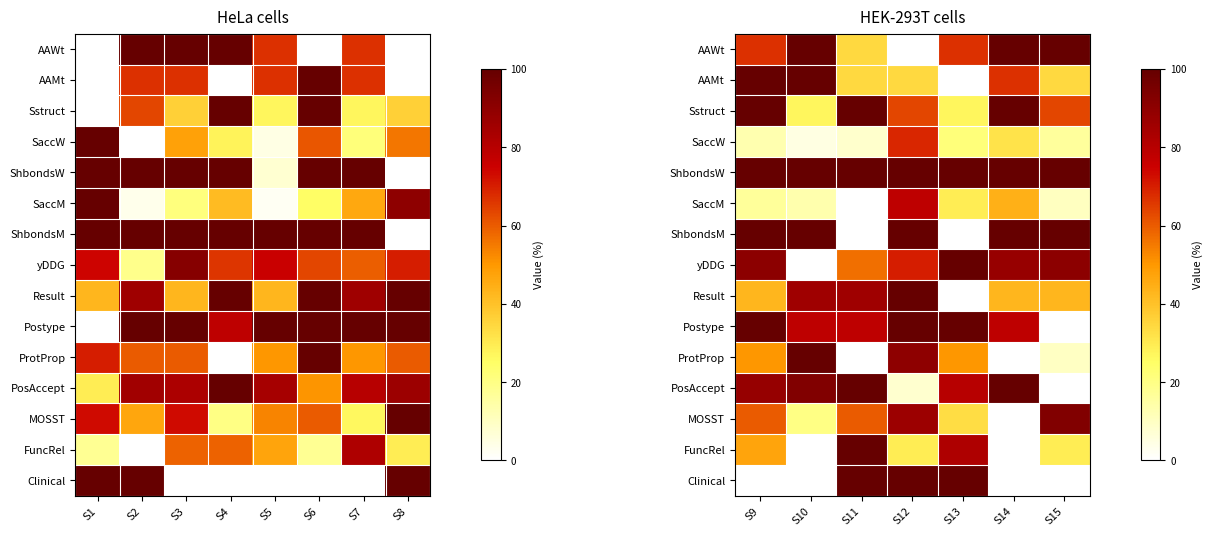

Which category has the highest value across all series?

S10